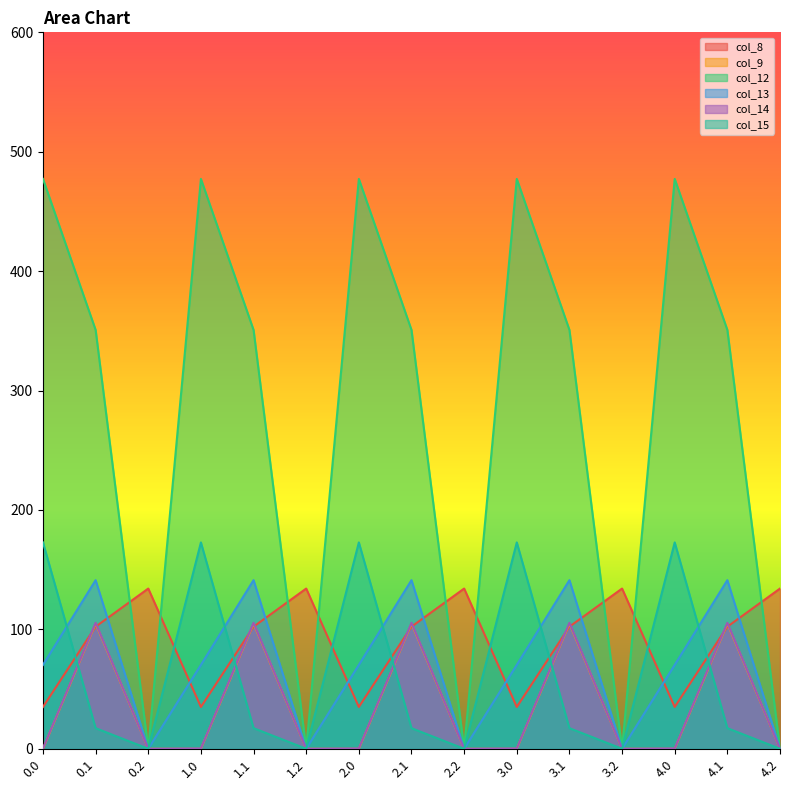

How many lines are shown in the chart?

6